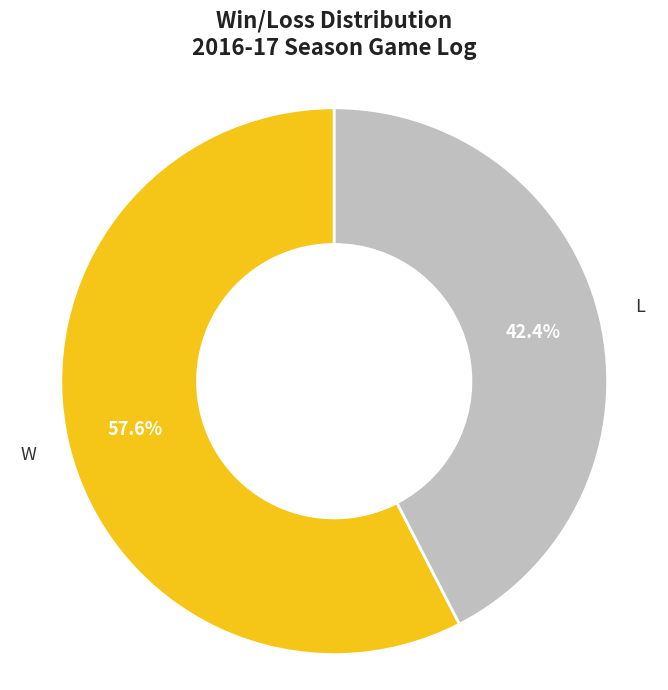

Does any single category account for the majority?

Yes